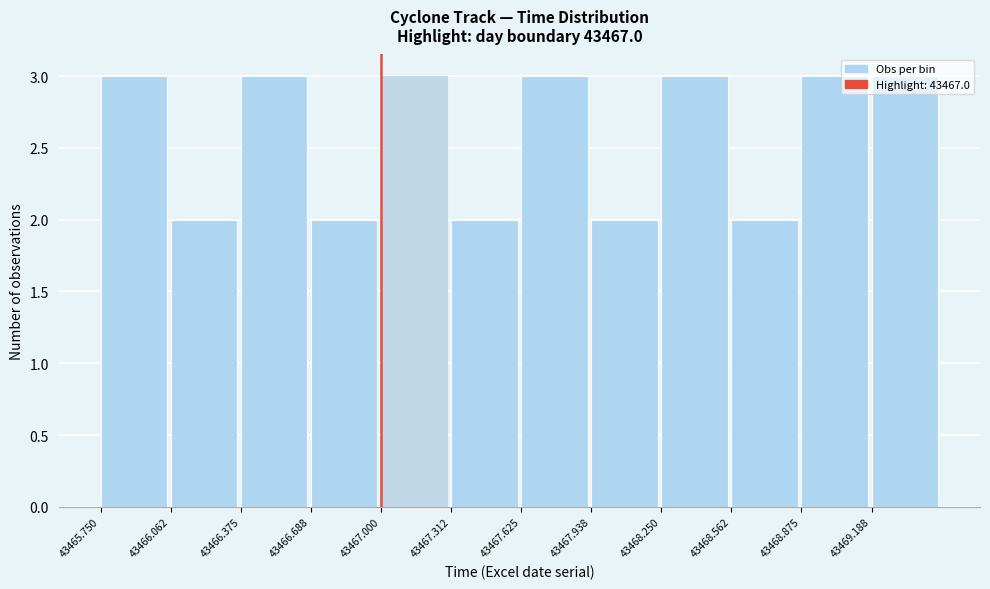

Reading left to right, list every bar in this chart as the range it spans on the x-axis followed by its height. Neither the bar edges nor the heights are printed on the chart, so give them approximately, as read against the axes.

43465.75 to 43466.05: 3
43466.05 to 43466.40: 2
43466.40 to 43466.70: 3
43466.70 to 43467.00: 2
43467.00 to 43467.30: 3
43467.30 to 43467.65: 2
43467.65 to 43467.95: 3
43467.95 to 43468.25: 2
43468.25 to 43468.55: 3
43468.55 to 43468.90: 2
43468.90 to 43469.20: 3
43469.20 to 43469.50: 3